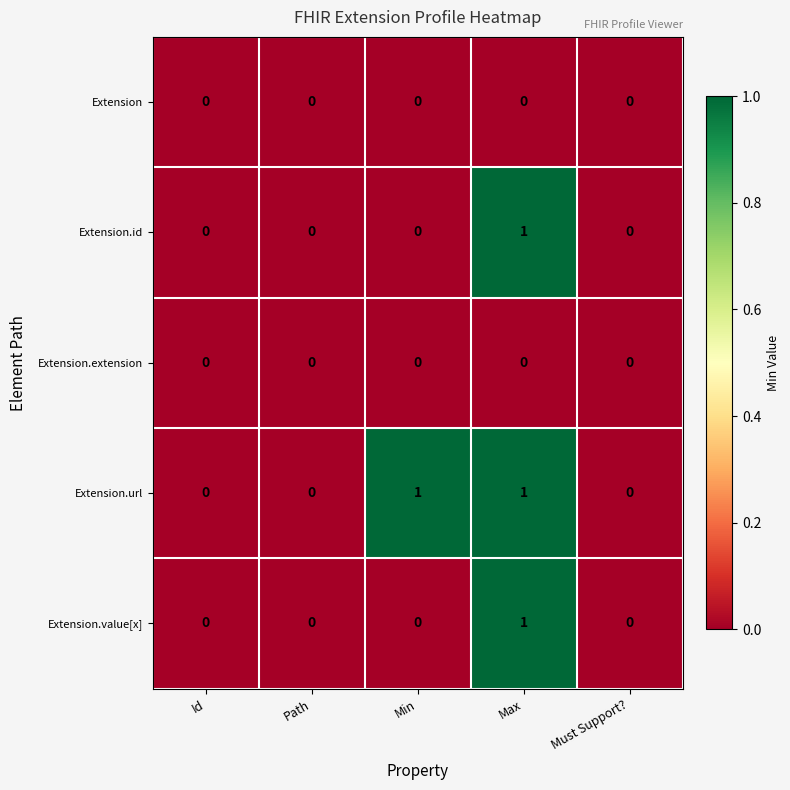

Reading left to right, what are all the values shown in this chart?

Extension: 0	0	0	0	0
Extension.id: 0	0	0	1	0
Extension.extension: 0	0	0	0	0
Extension.url: 0	0	1	1	0
Extension.value[x]: 0	0	0	1	0